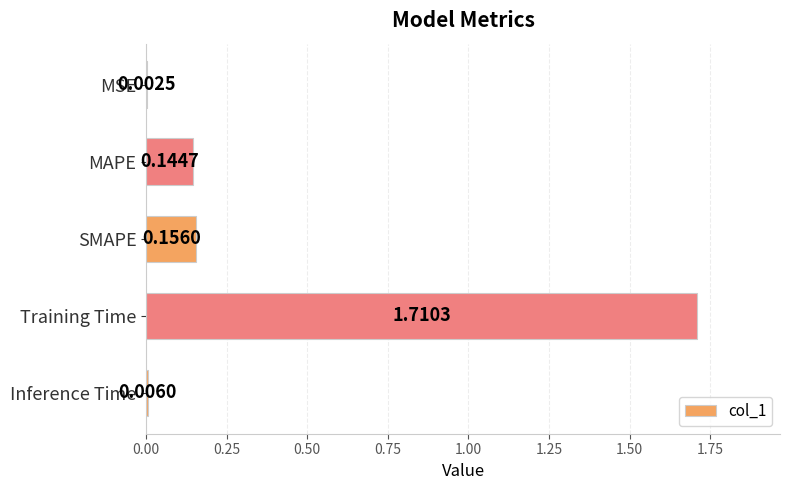

What is the sum of all values?

2.0